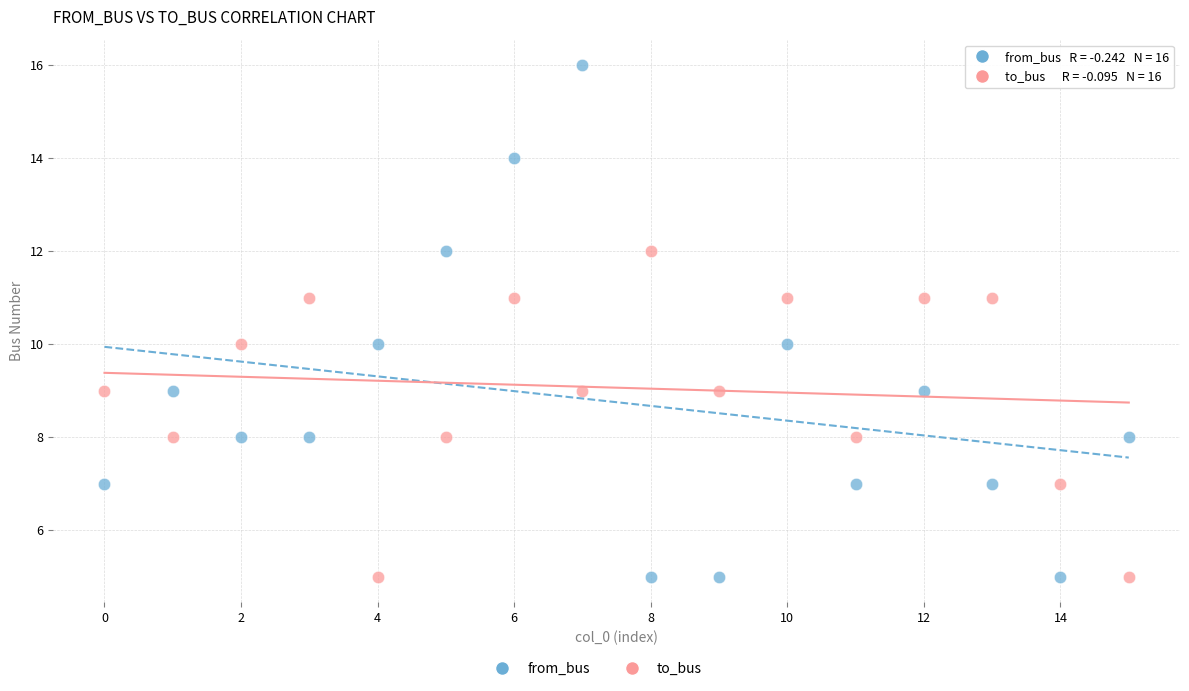

Across all data points, what is the range of Y values (max minus min)?

11